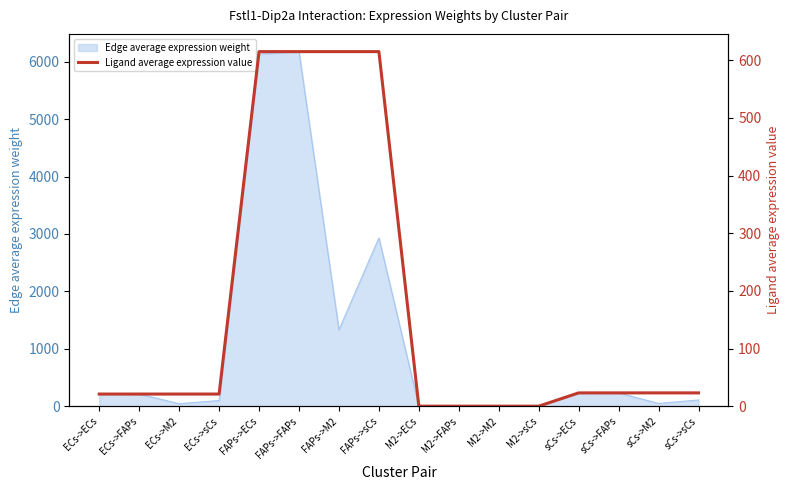

Where is Edge average expression weight nearest to the value 3087?

FAPs->sCs